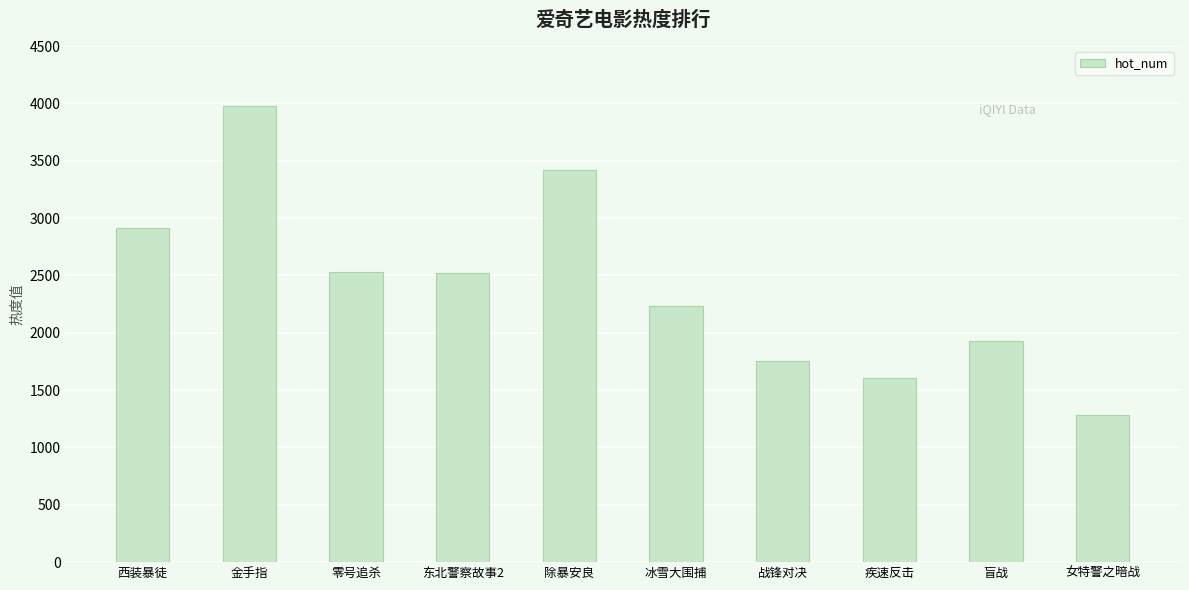

At which label does the data first exceed 2518?

西装暴徒